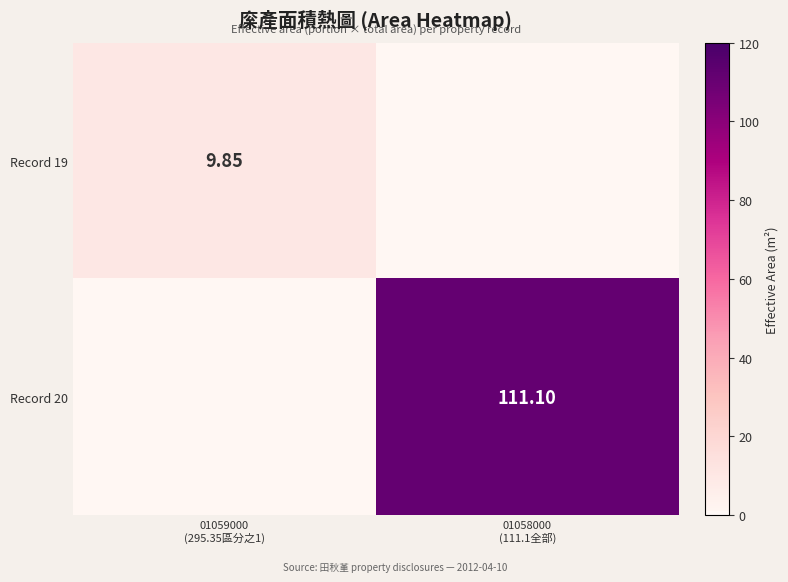

What is the average value of the Record 19 series?

4.9